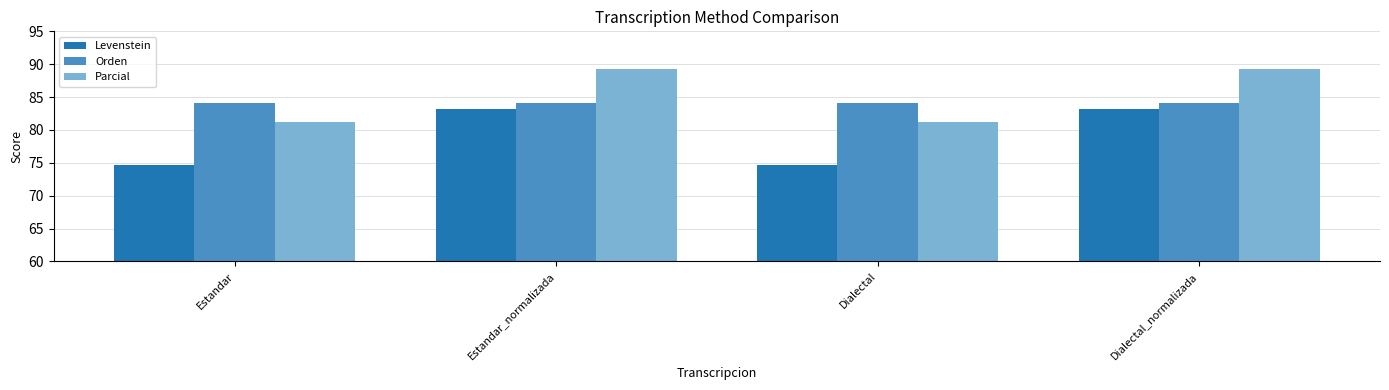

How many values in the Levenstein series exceed 83?

2